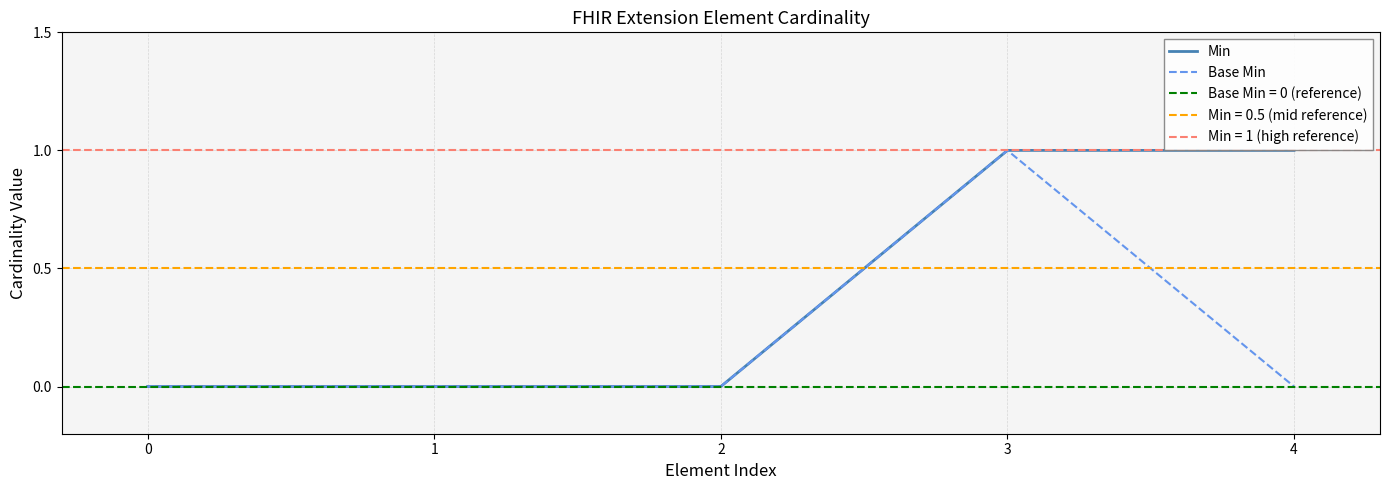

True or false: Base Min and Min cross at least once.

False